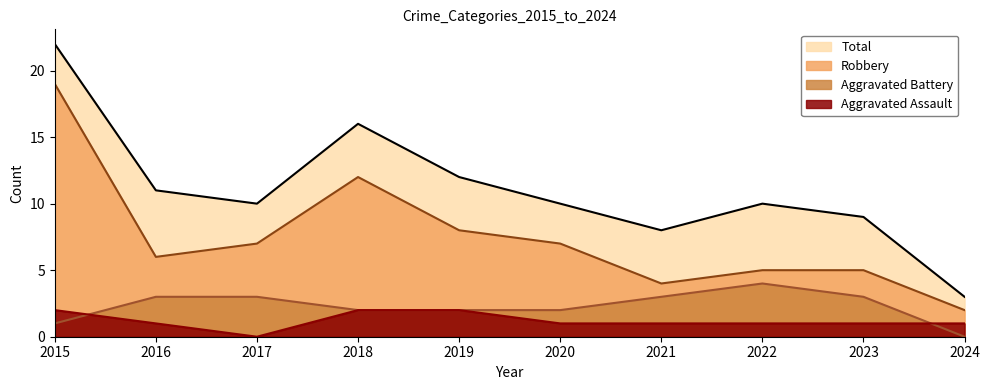

True or false: Total and Aggravated Battery cross at least once.

False